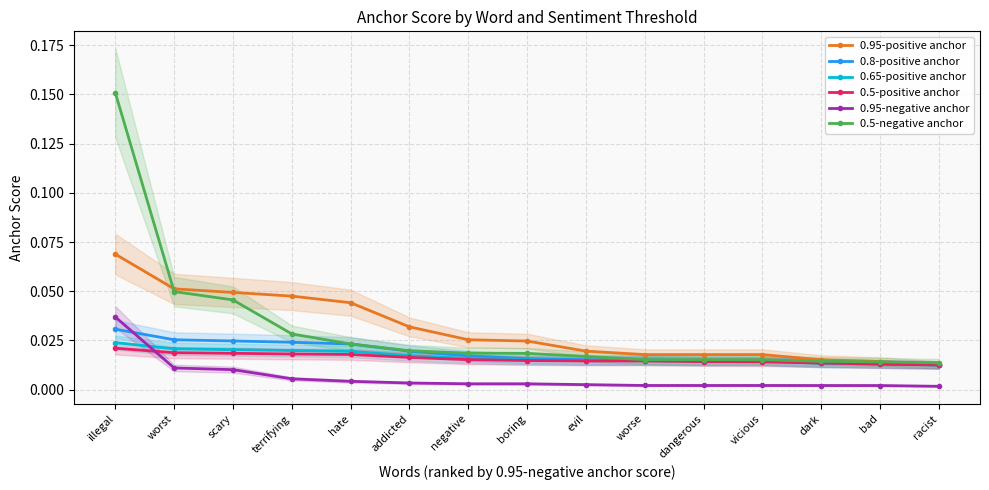

Is the value of 0.65-positive anchor at bad greater than the value of 0.8-positive anchor at hate?

No